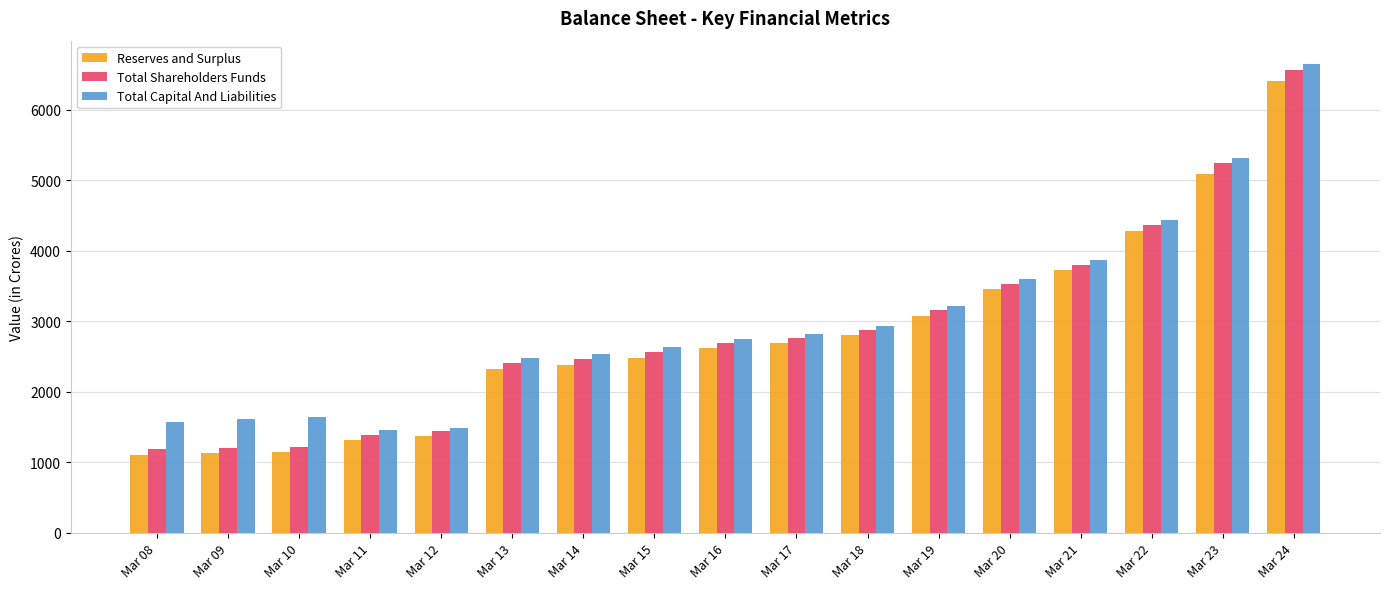

Between Mar 09 and Mar 21, which series saw the biggest shift?

Total Shareholders Funds